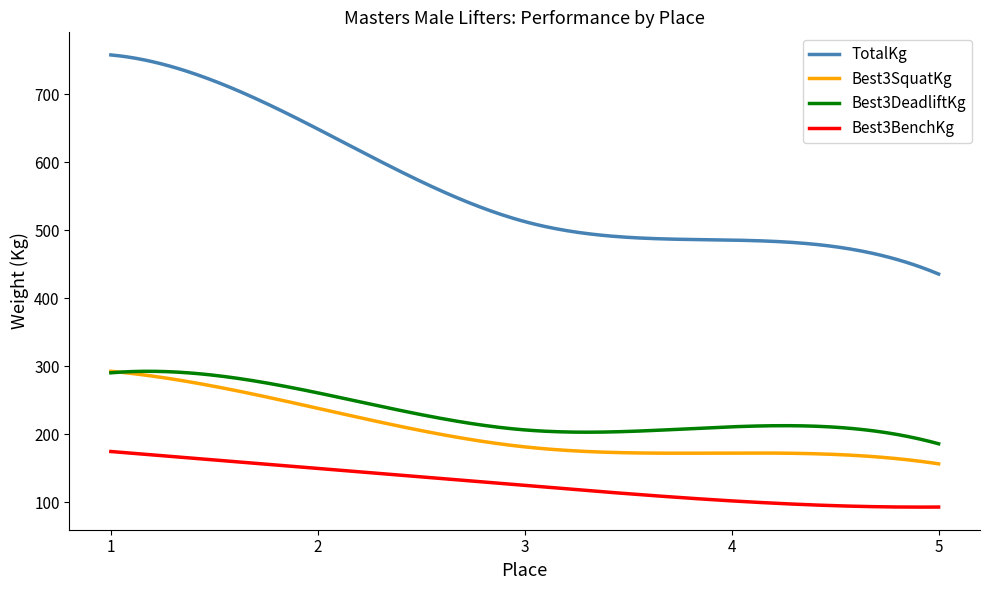

Which series has the largest total across all categories?

TotalKg